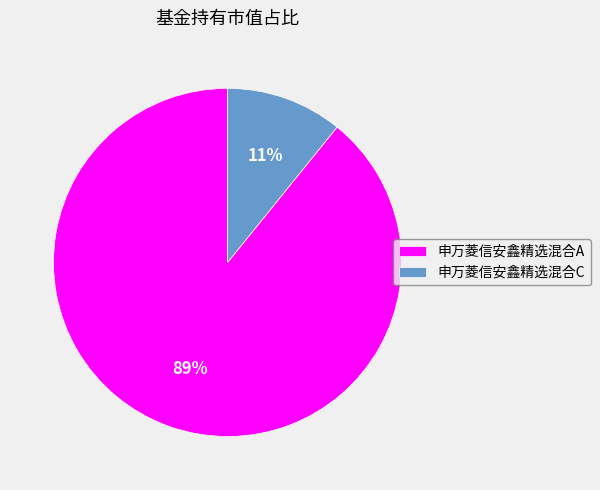

Is the sum of 申万菱信安鑫精选混合C and 申万菱信安鑫精选混合A greater than half?

Yes